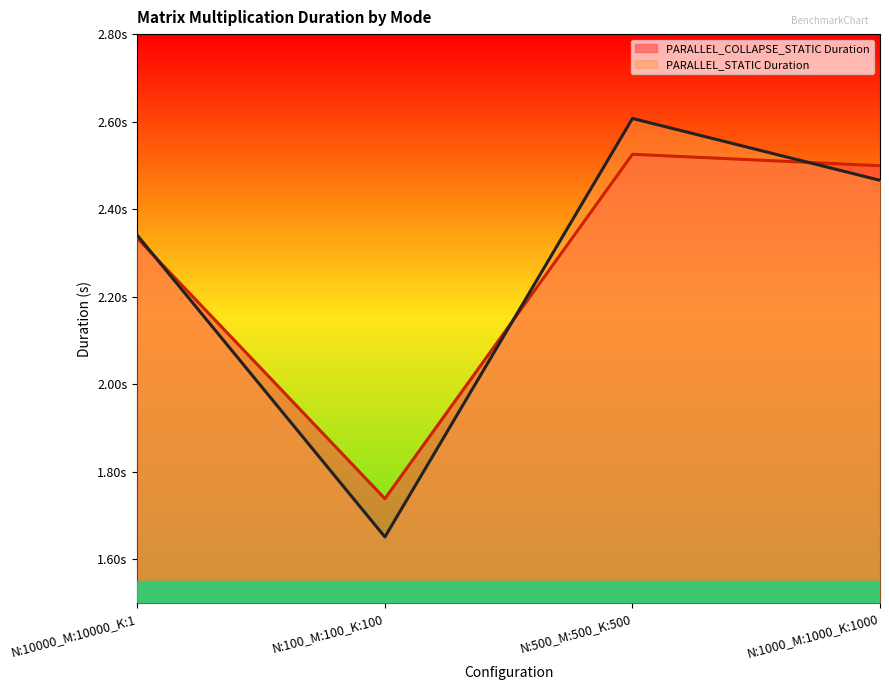

How many data points in PARALLEL_STATIC Duration are above 2?

3